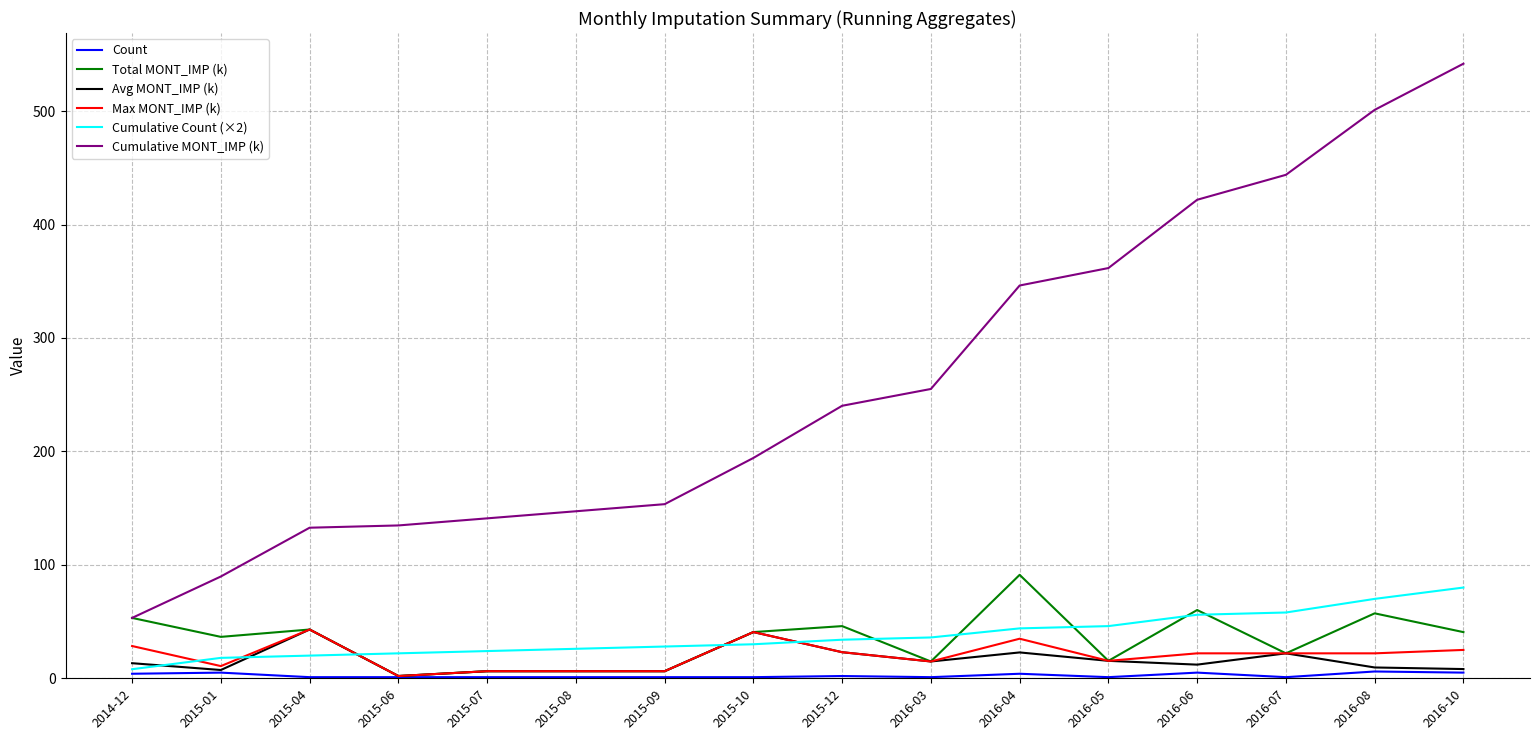

Which series has the largest total across all categories?

Cumulative MONT_IMP (k)